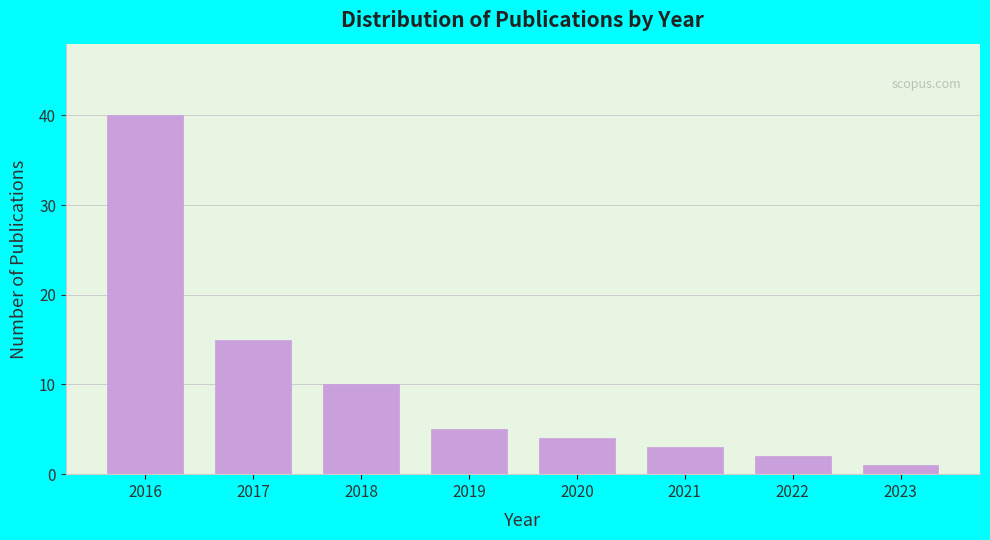

Reading left to right, list all the values displayed in this chart.

40	15	10	5	4	3	2	1